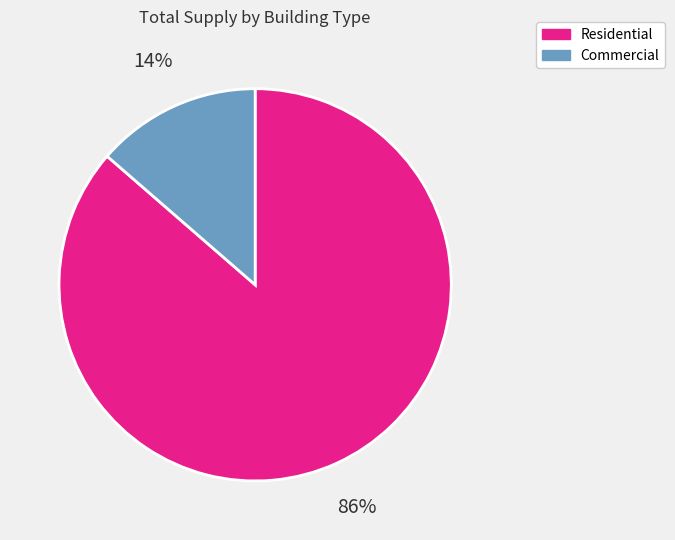

What percentage is the Commercial slice, to the nearest percent?

14%